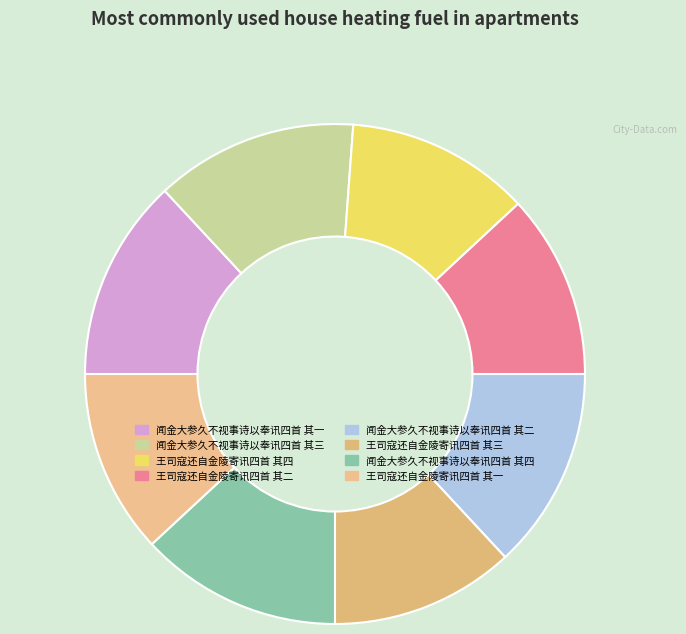

To the nearest percent, what is the difference between the largest and smallest slice percentages?

1%